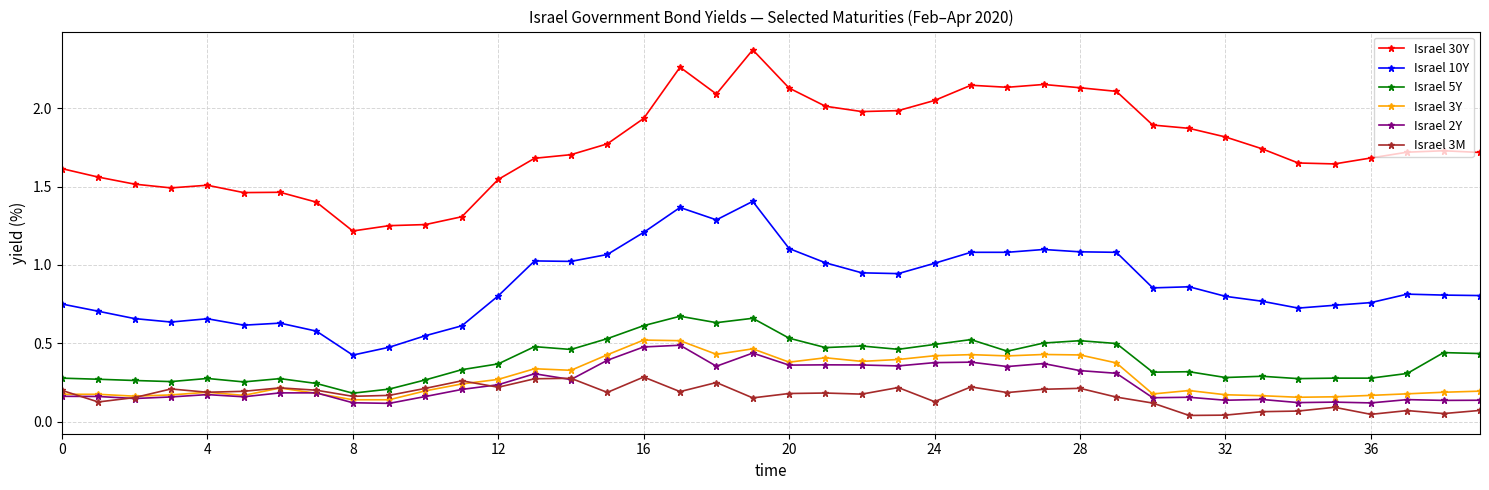

True or false: Israel 5Y and Israel 3Y cross at least once.

False